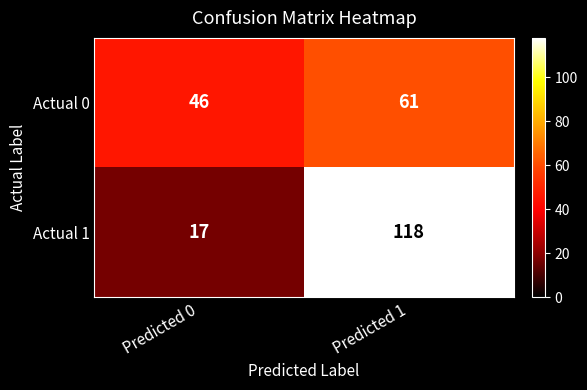

Which category has the highest value across all series?

Predicted 1